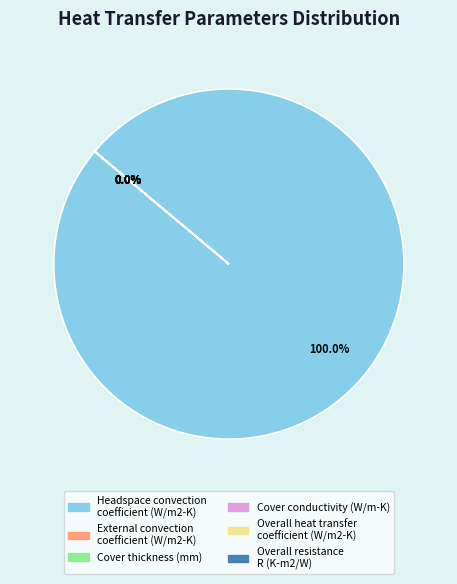

Is it true that Overall resistance
R (K-m2/W) is 0% of the pie?

True